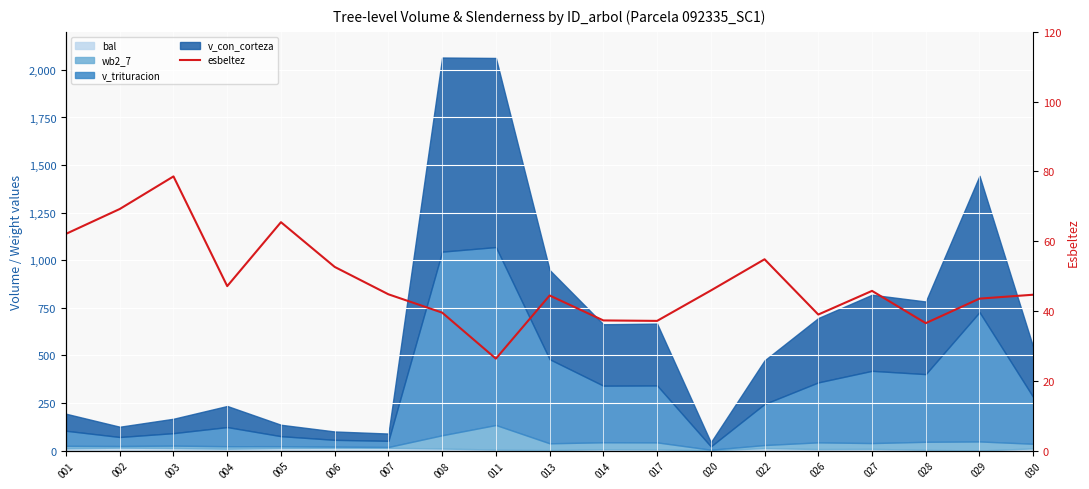

What is the sum of the values at 014 and 030?

81.9